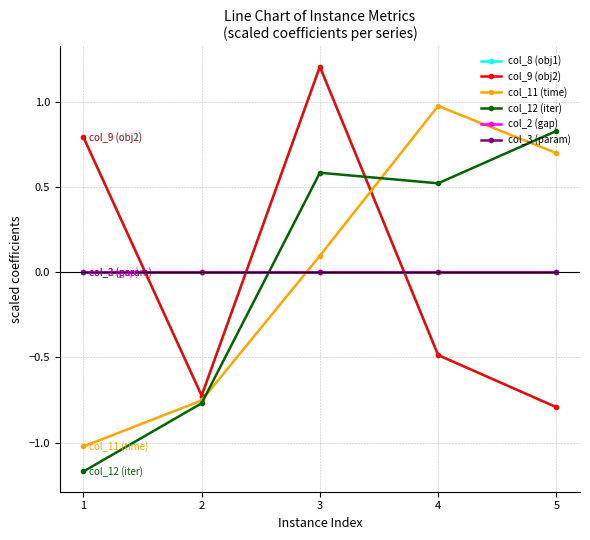

How many data points in col_9 (obj2) are less than 0?

3